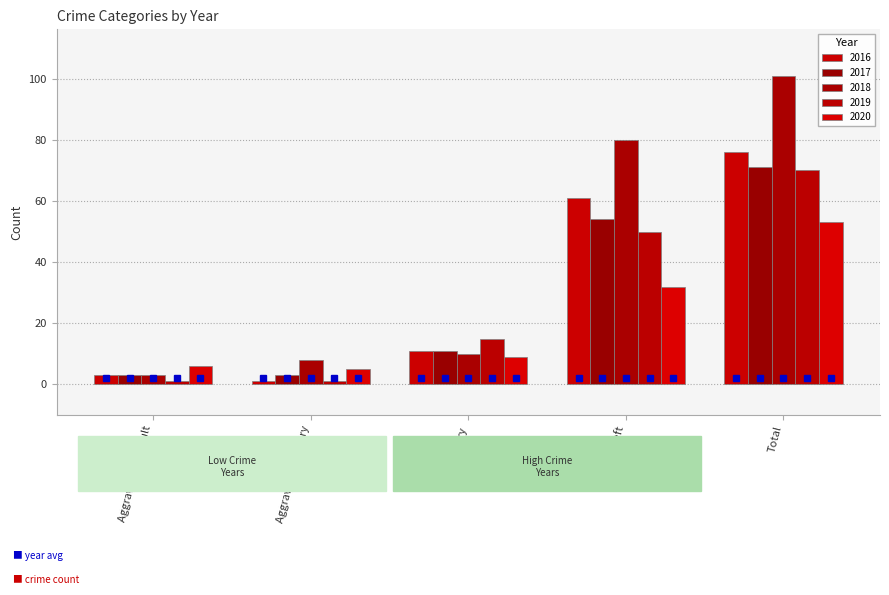

Reading left to right, list all the values displayed in this chart.

2016: 3	1	11	61	76
2017: 3	3	11	54	71
2018: 3	8	10	80	101
2019: 1	1	15	50	70
2020: 6	5	9	32	53